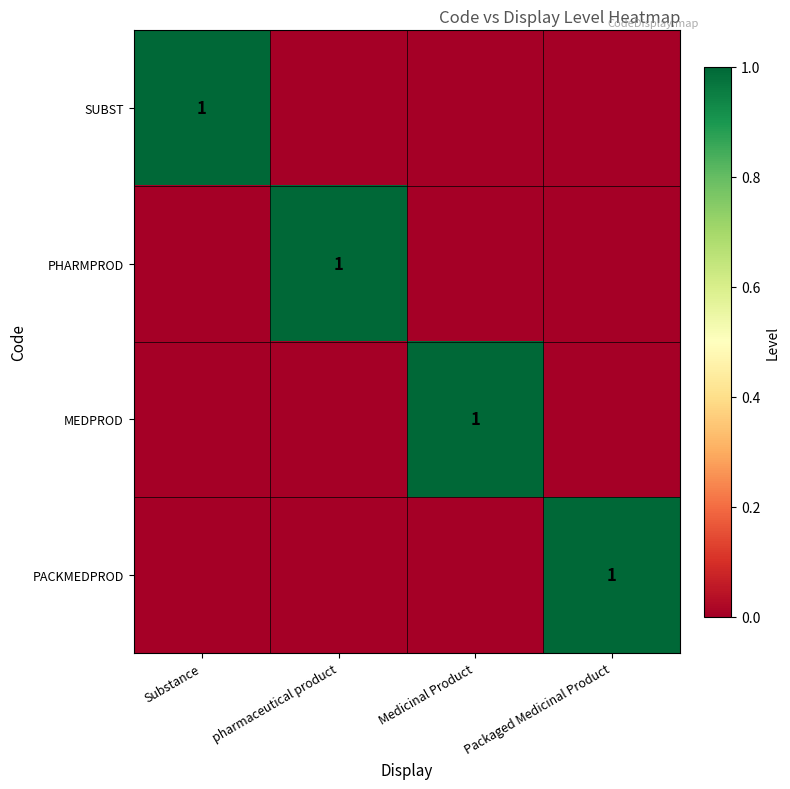

The value of MEDPROD at Medicinal Product is 1. True or false?

True